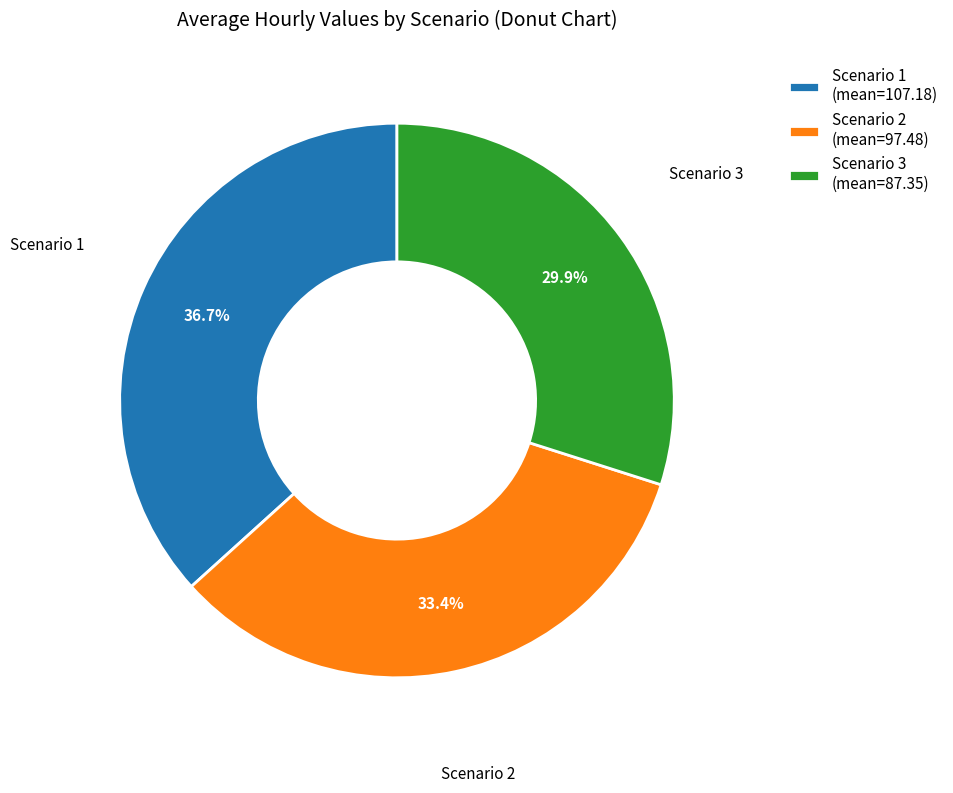

To the nearest percent, what portion does Scenario 1 represent?

37%